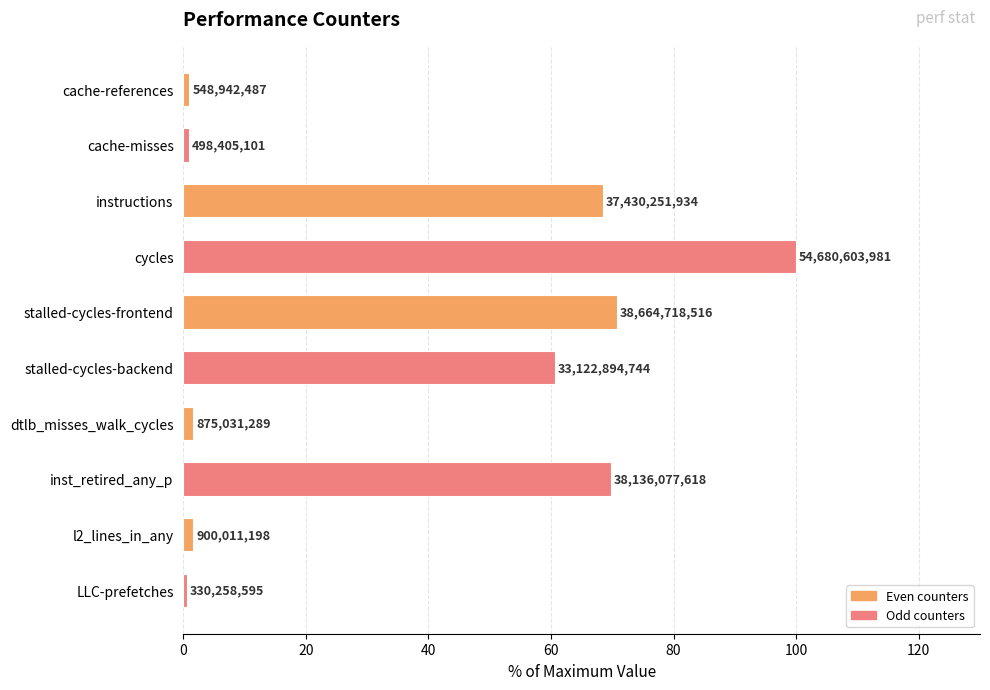

Does the chart contain any negative values?

No